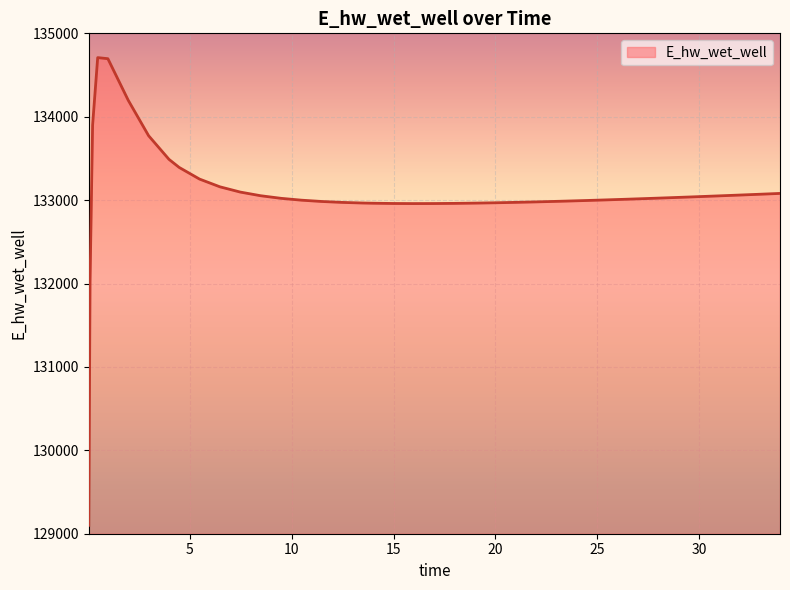

What is the difference between the maximum and minimum values?

5608.4